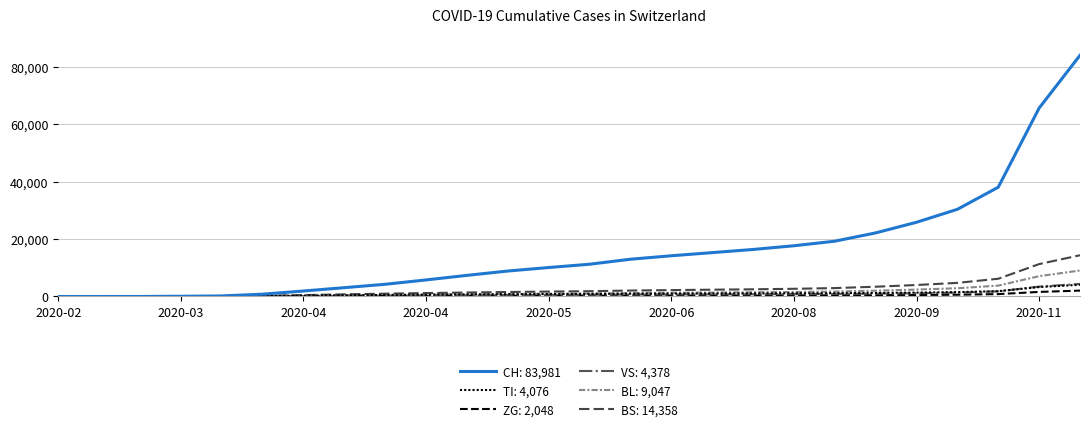

What is the label of the 3rd point from the left?

2020-03-08